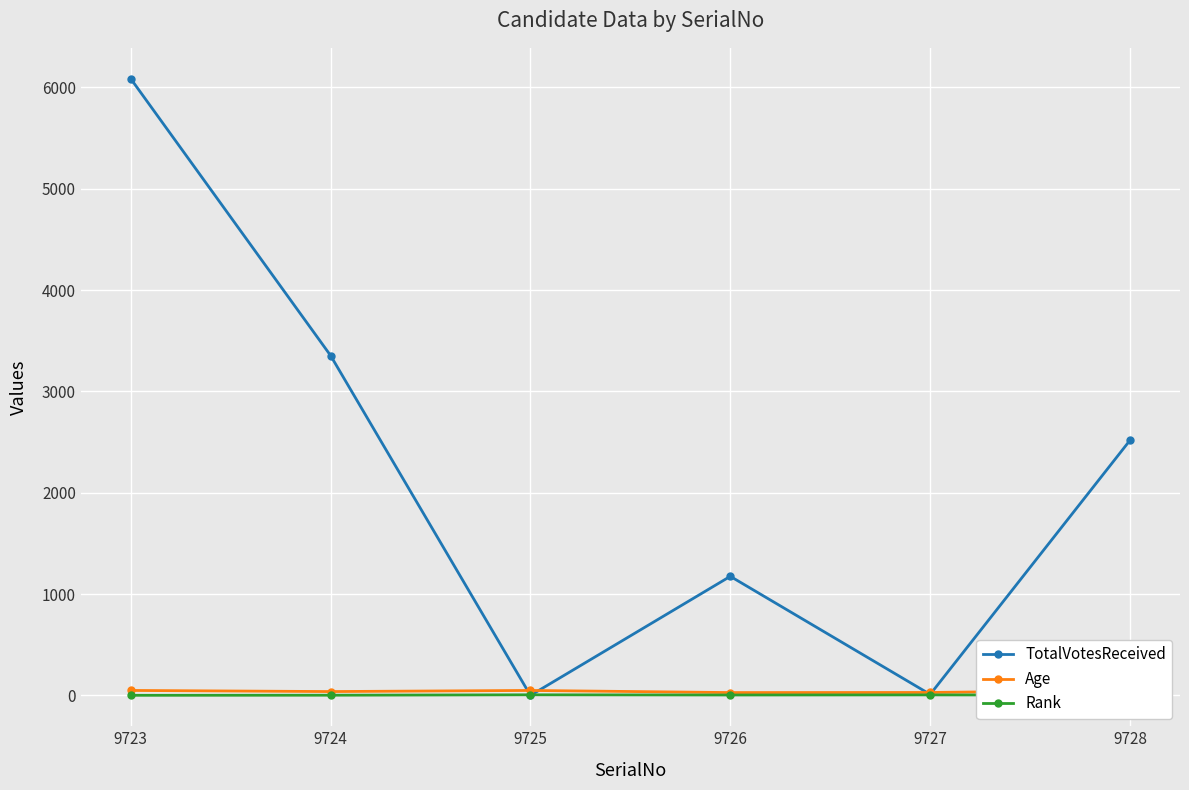

Does the chart display data point markers on the line(s)?

Yes